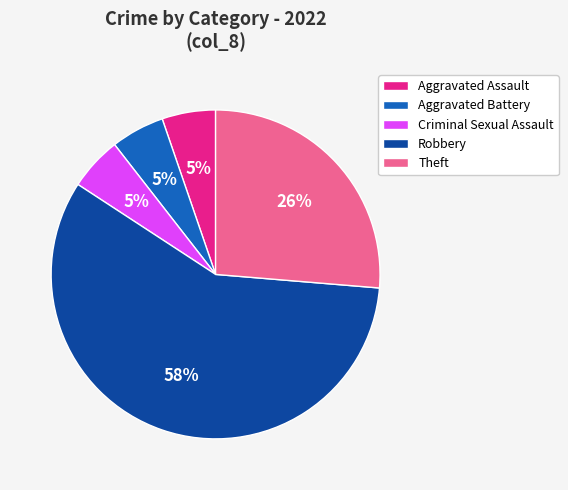

What is the largest slice in the pie chart?

Robbery